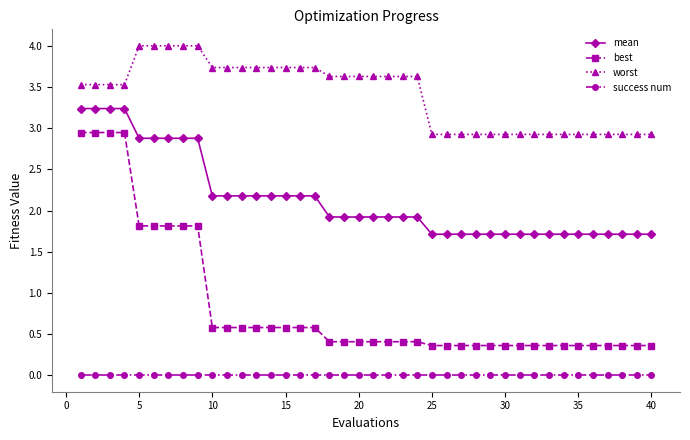

True or false: worst and mean cross at least once.

False